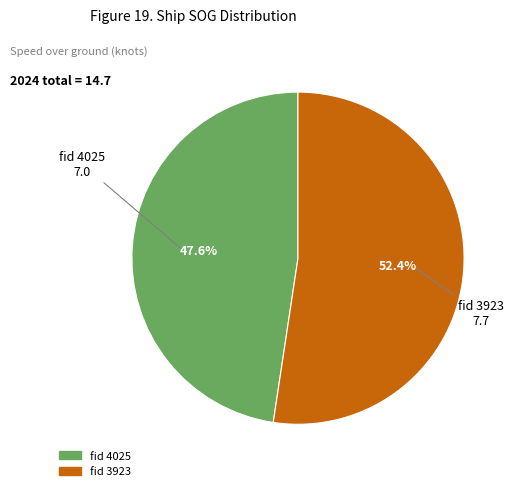

Does any single category account for the majority?

Yes